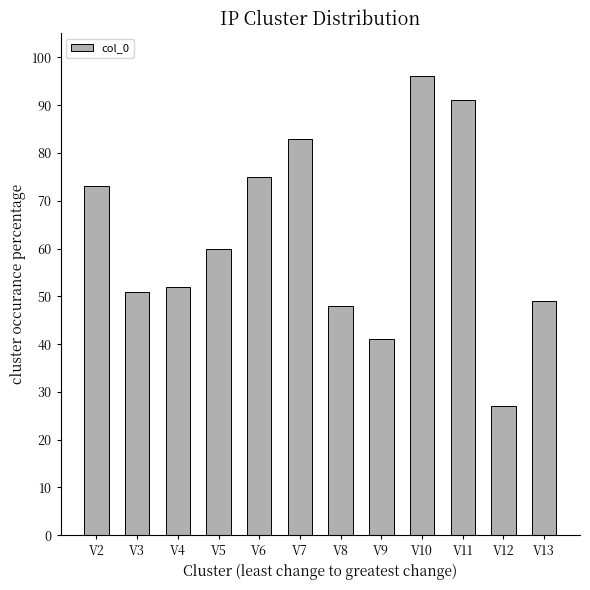

What is the difference between the values at V5 and V6?

15